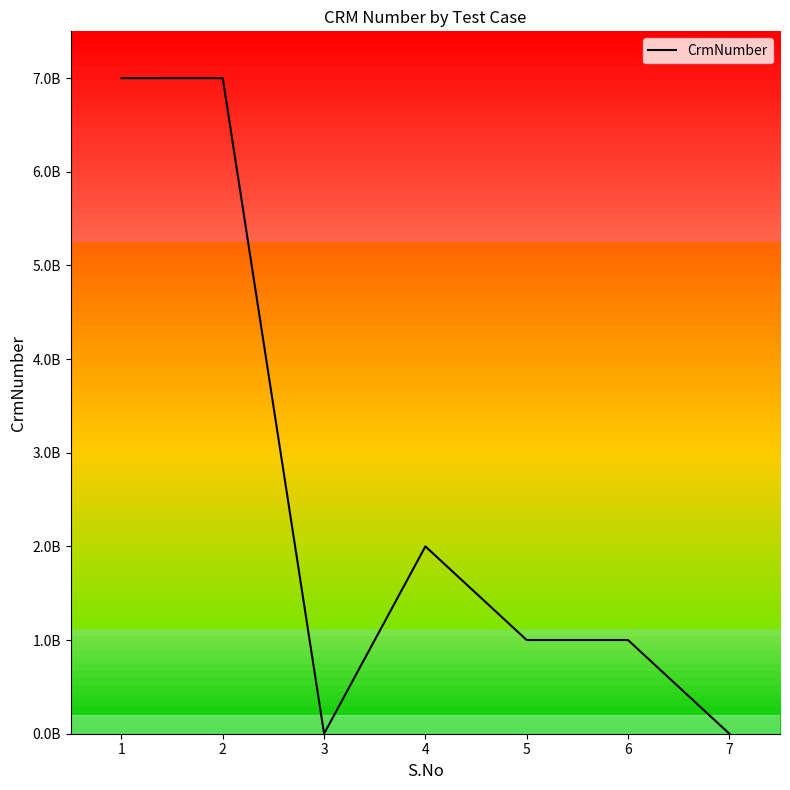

Does the chart display data point markers on the line(s)?

No